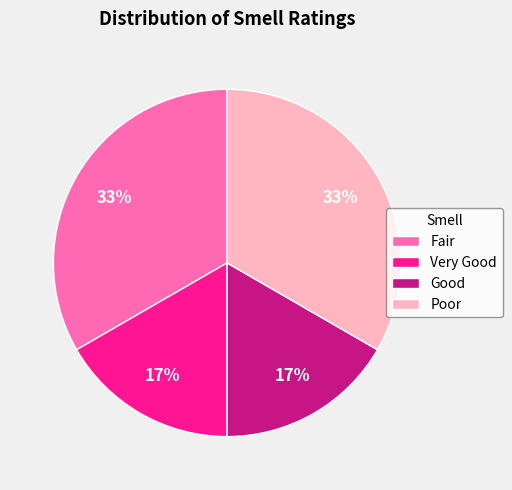

Does Very Good represent more than half of the total?

No